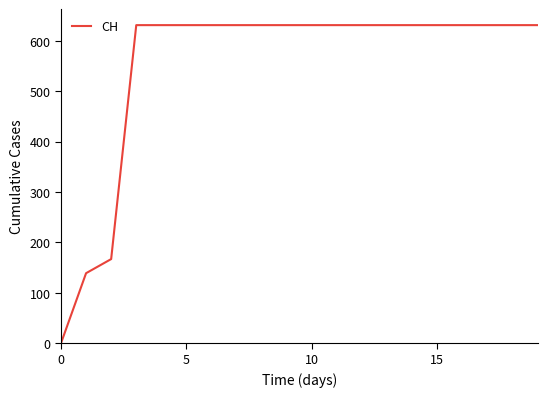

Reading right to left, transcribe all the data shown in this chart.

631	631	631	631	631	631	631	631	631	631	631	631	631	631	631	631	631	167	139	0